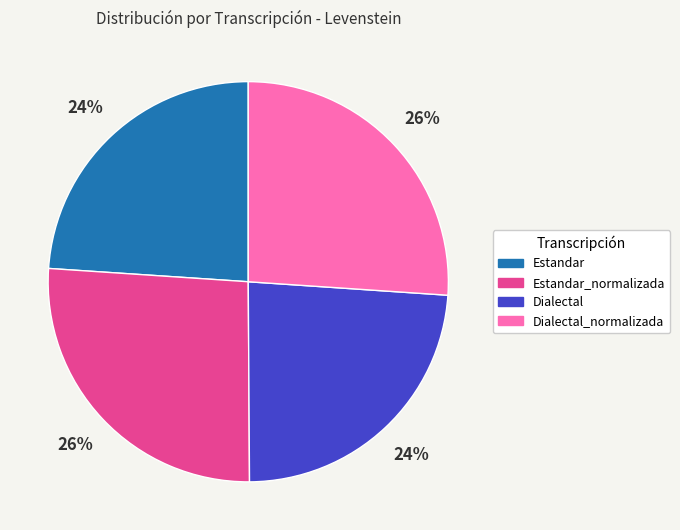

To the nearest percent, what is the difference between the largest and smallest slice percentages?

2%